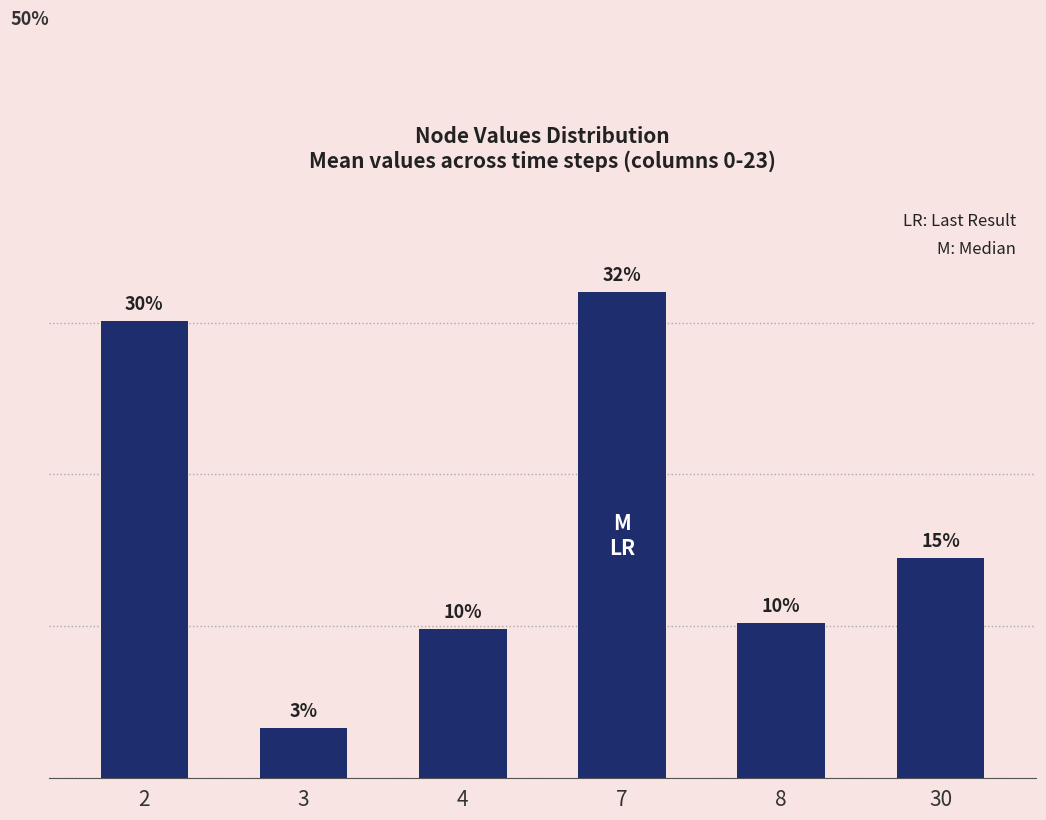

What is the sum of the values at 4 and 2?

39.9